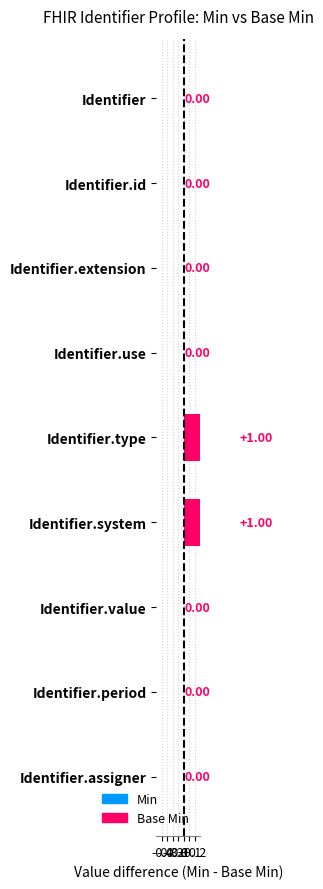

What is the difference between the second highest and minimum values?

1